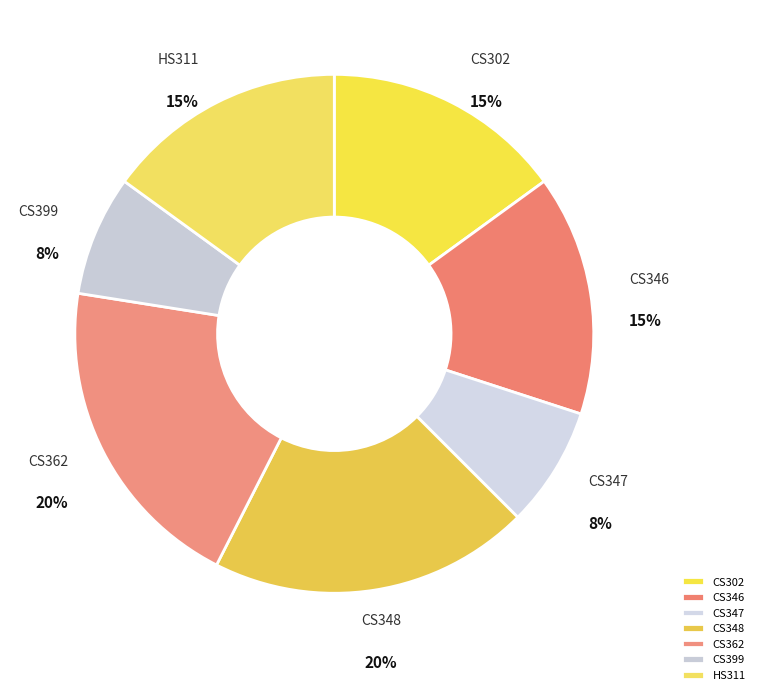

Is there any slice that represents more than half of the pie?

No